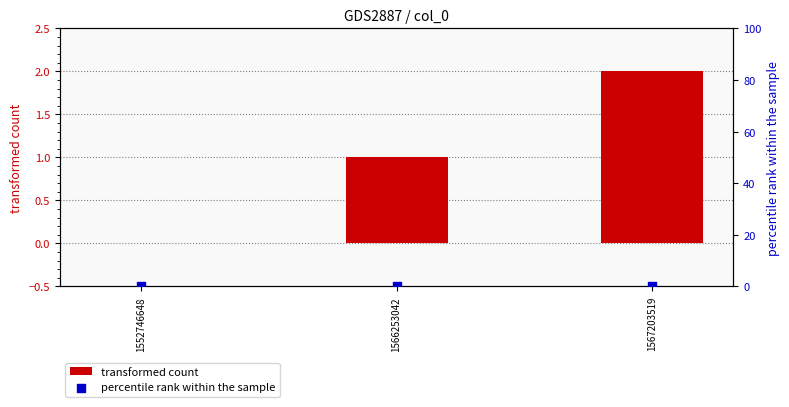

Which series contains the lowest Y value?

transformed count